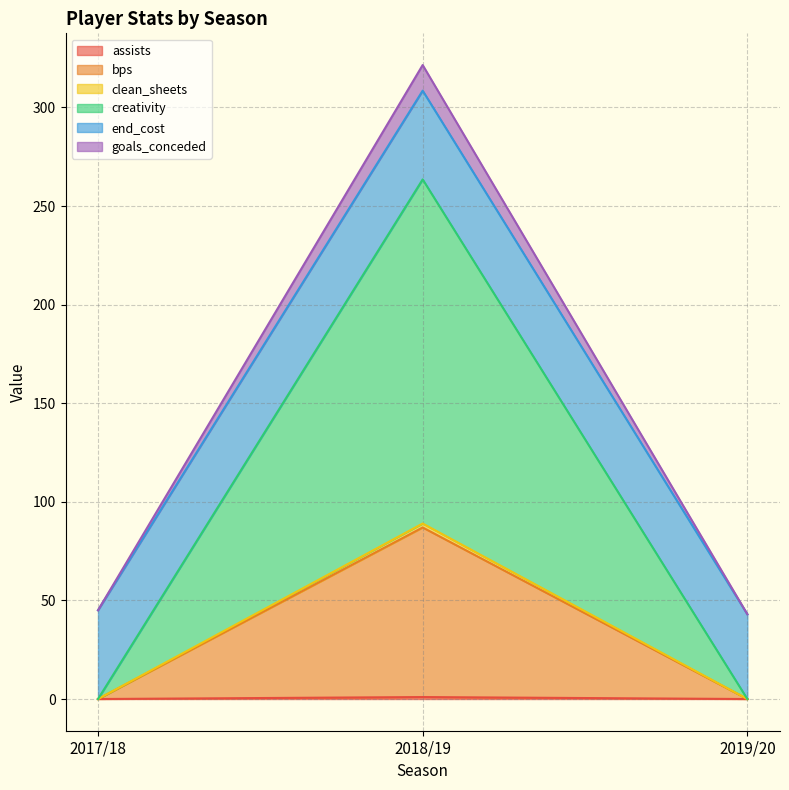

What is the total value across all series at 2019/20?

43.0